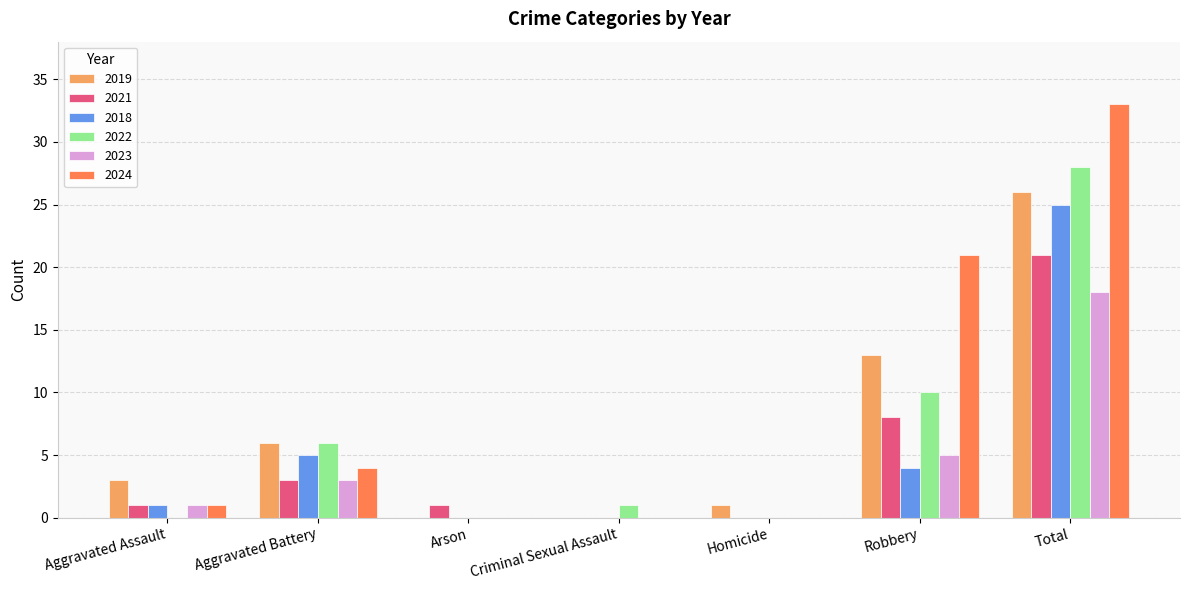

Between Homicide and Total, which series saw the biggest shift?

2024